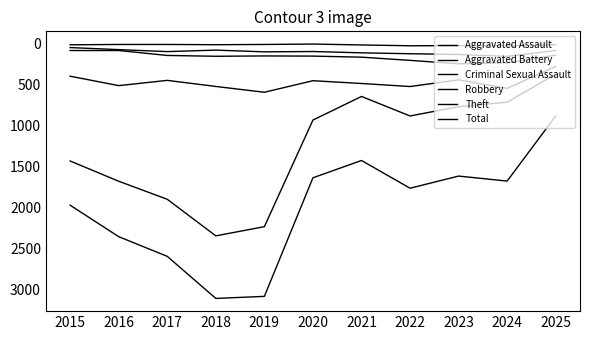

How many lines are shown in the chart?

6